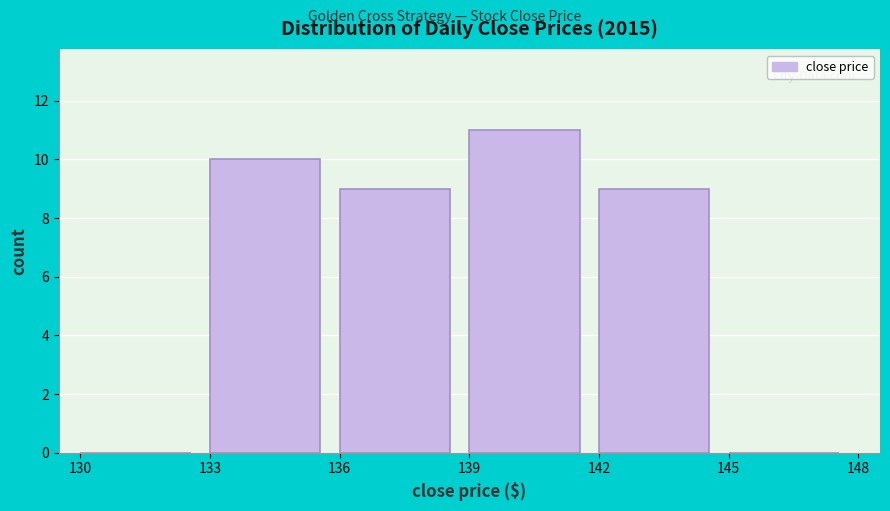

Reading left to right, transcribe this chart: for each bar, give the range it covers on the x-axis and its height. The values are not printed on the chart, so give them approximately, as read against the axis.

130 to 133: 0
133 to 136: 10
136 to 139: 9
139 to 142: 11
142 to 145: 9
145 to 148: 0